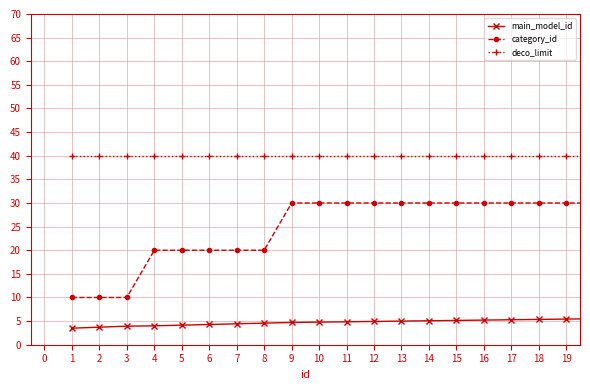

What is the average value of the deco_limit series?

40.0